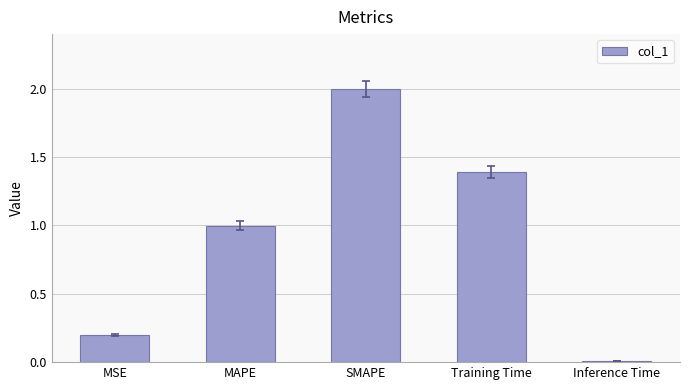

List the labels in order of value, largest first.

SMAPE, Training Time, MAPE, MSE, Inference Time